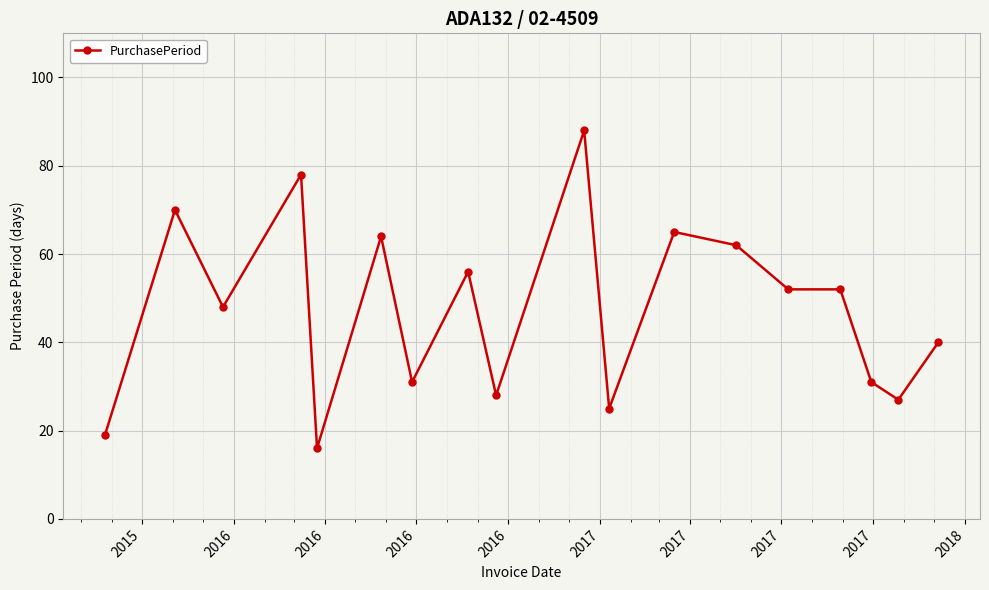

Reading left to right, what are all the values shown in this chart?

19	70	48	78	16	64	31	56	28	88	25	65	62	52	52	31	27	40